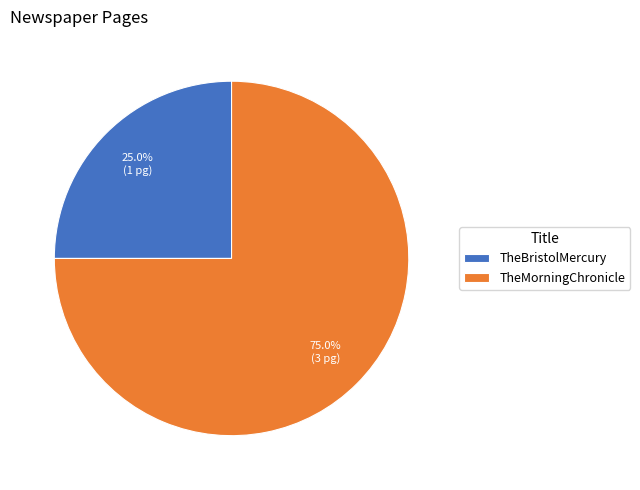

To the nearest percent, what portion does TheBristolMercury represent?

25%